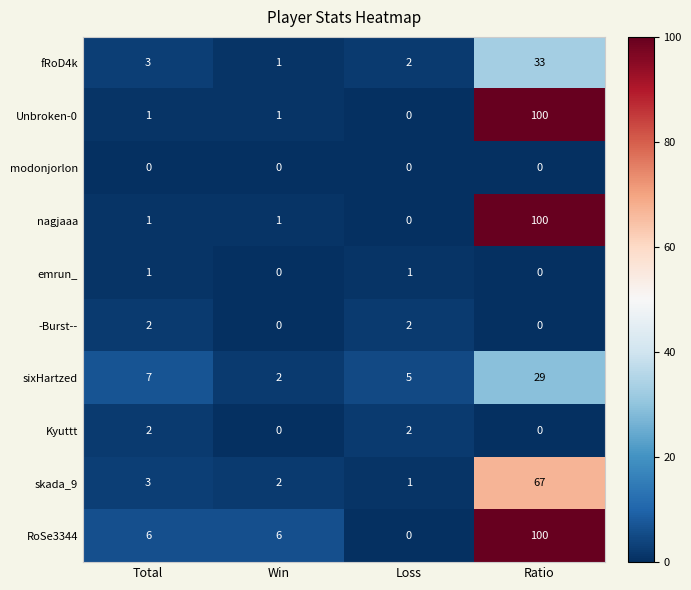

What is the spread (max minus min) of values at Ratio?

100